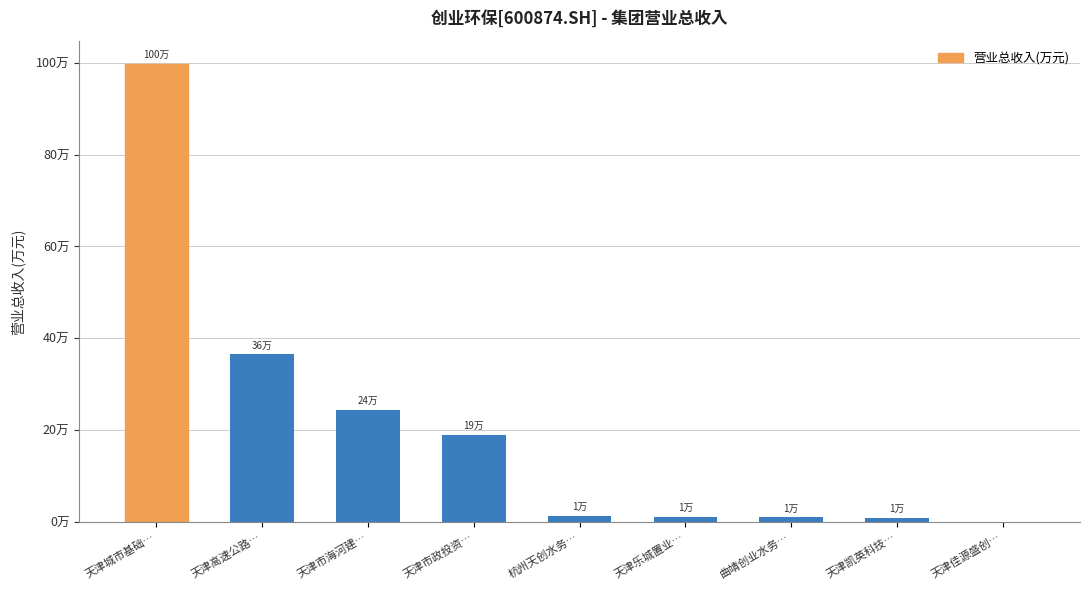

Reading left to right, list all the values displayed in this chart.

天津城市基础…=997932.4	天津高速公路…=364912.8	天津市海河建…=244078.4	天津市政投资…=189749.5	杭州天创水务…=13733.8	天津乐城置业…=11150.0	曲靖创业水务…=10143.7	天津凯英科技…=9675.2	天津佳源盛创…=0.0